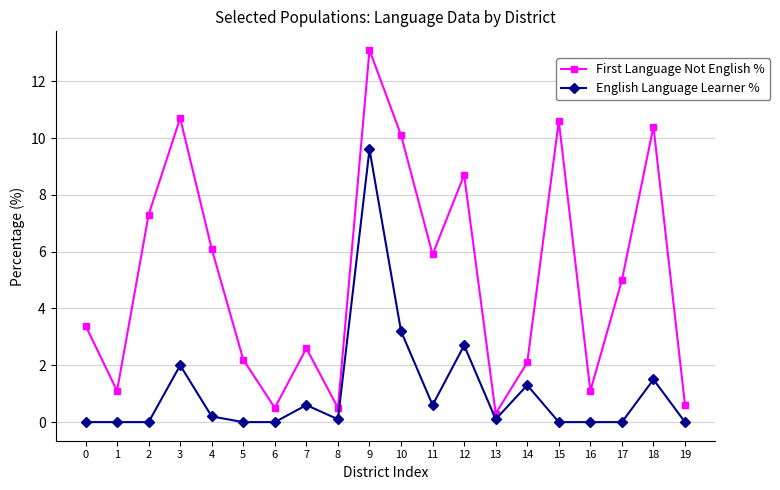

Reading left to right, transcribe all the data shown in this chart.

First Language Not English %: 3.4	1.1	7.3	10.7	6.1	2.2	0.5	2.6	0.5	13.1	10.1	5.9	8.7	0.3	2.1	10.6	1.1	5.0	10.4	0.6
English Language Learner %: 0.0	0.0	0.0	2.0	0.2	0.0	0.0	0.6	0.1	9.6	3.2	0.6	2.7	0.1	1.3	0.0	0.0	0.0	1.5	0.0